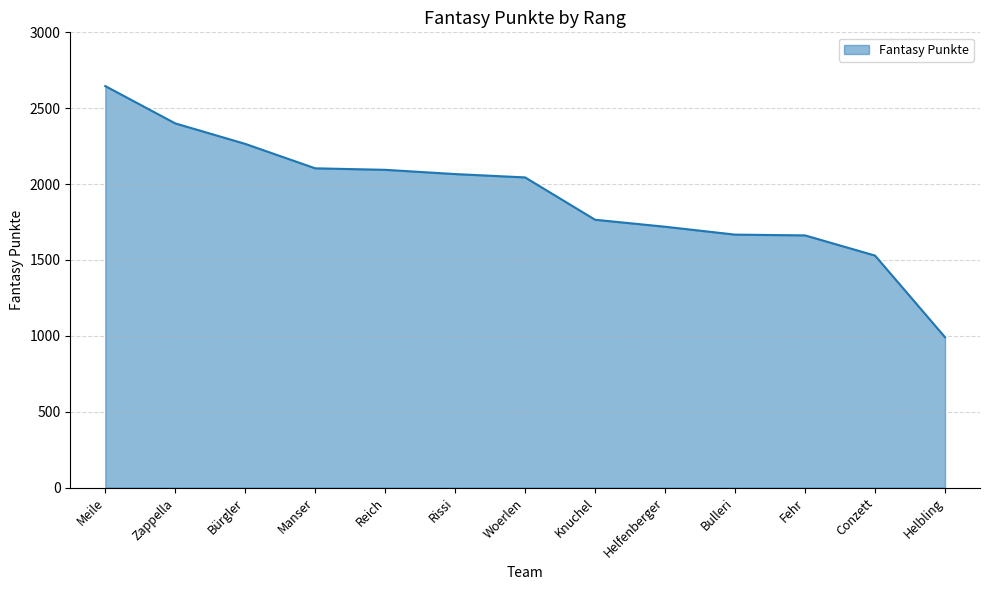

Between Manser and Conzett, which is larger?

Manser